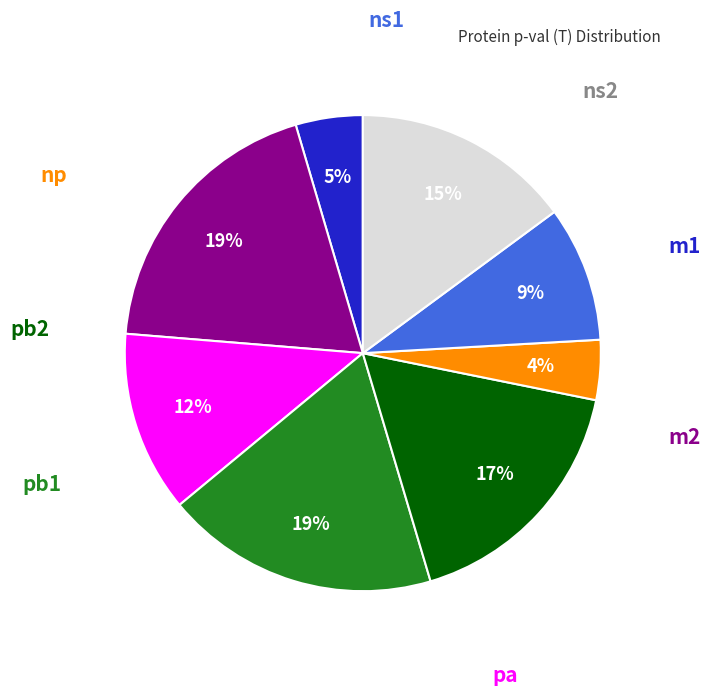

To the nearest percent, what is the average slice percentage?

12%